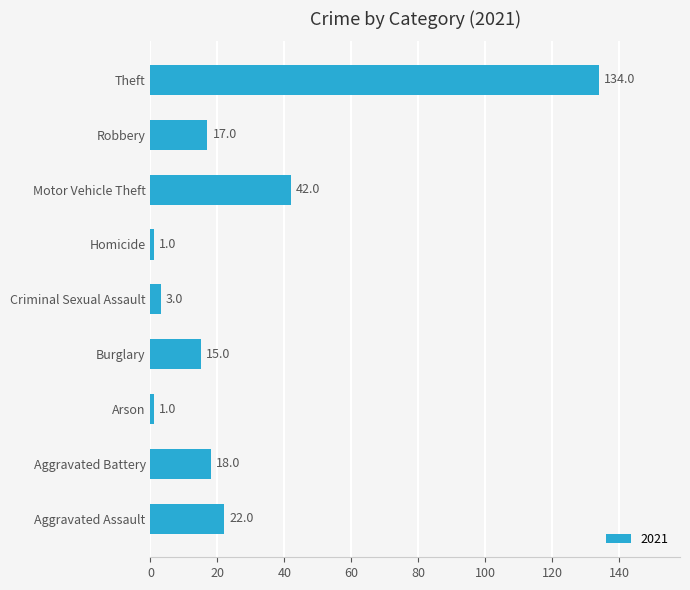

Which category has the highest value across all series?

Theft